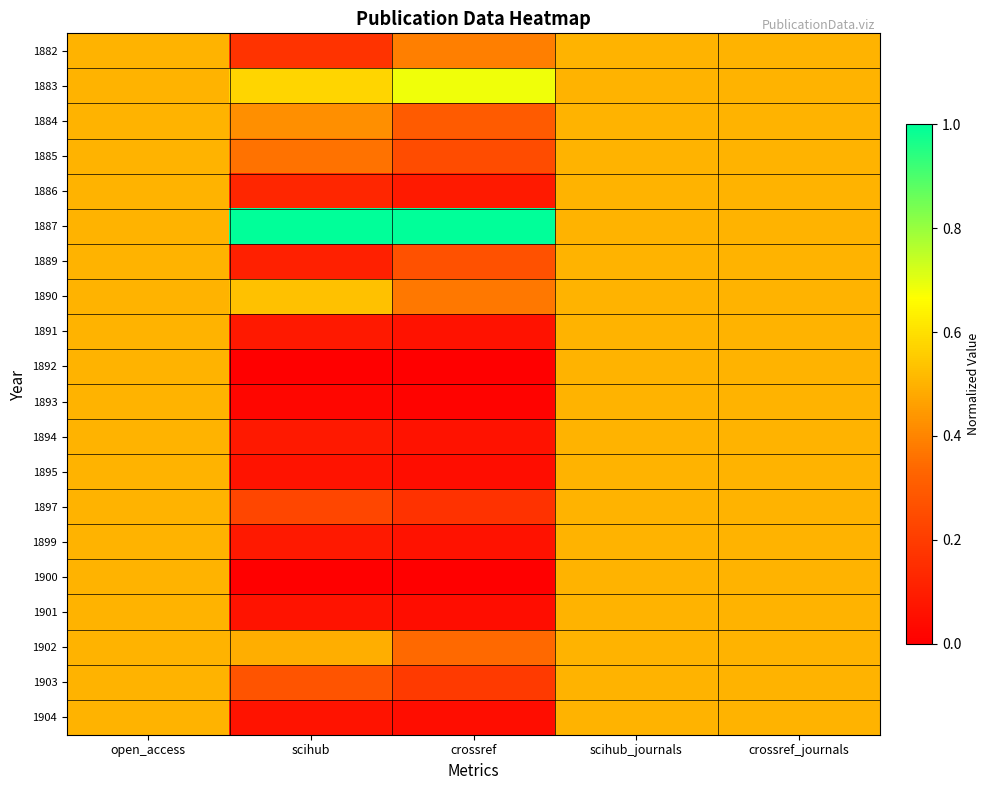

What is the total value across all series at crossref?

4.4